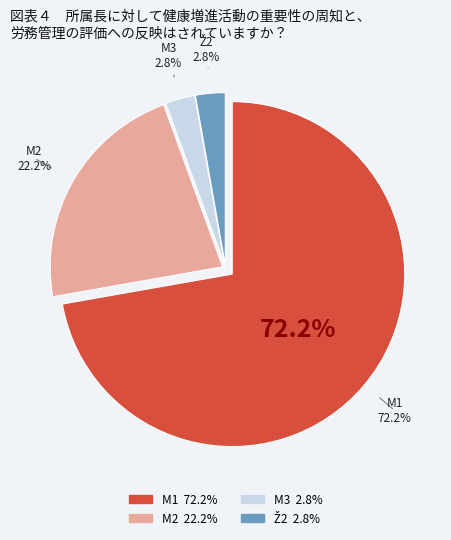

What percentage is the Ž2 slice, to the nearest percent?

3%